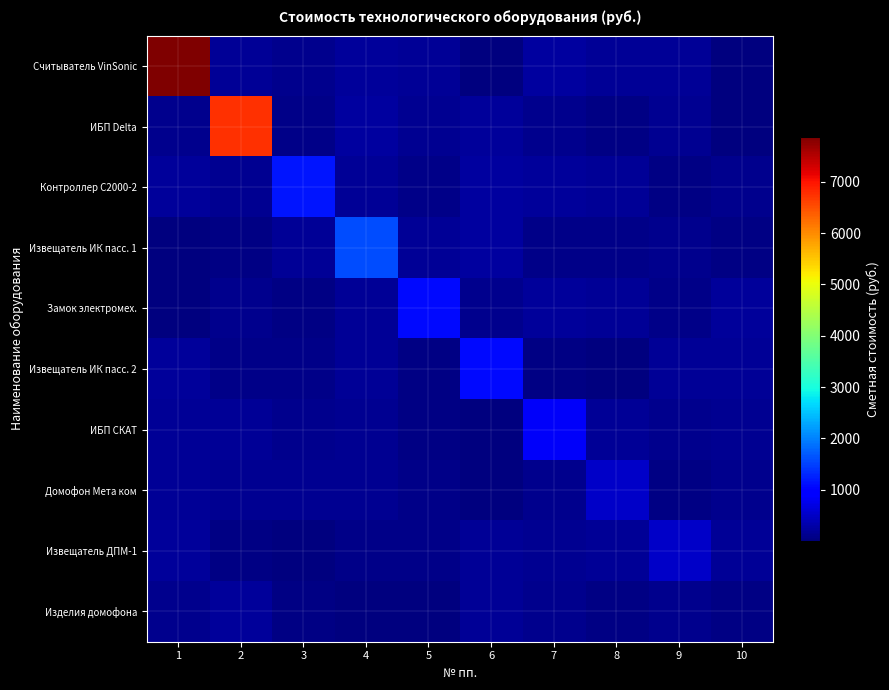

Rank the series by their maximum value, from lowest to highest.

Изделия домофона, Извещатель ДПМ-1, Домофон Мета ком, ИБП СКАТ, Извещатель ИК пасс. 2, Замок электромех., Контроллер С2000-2, Извещатель ИК пасс. 1, ИБП Delta, Считыватель VinSonic